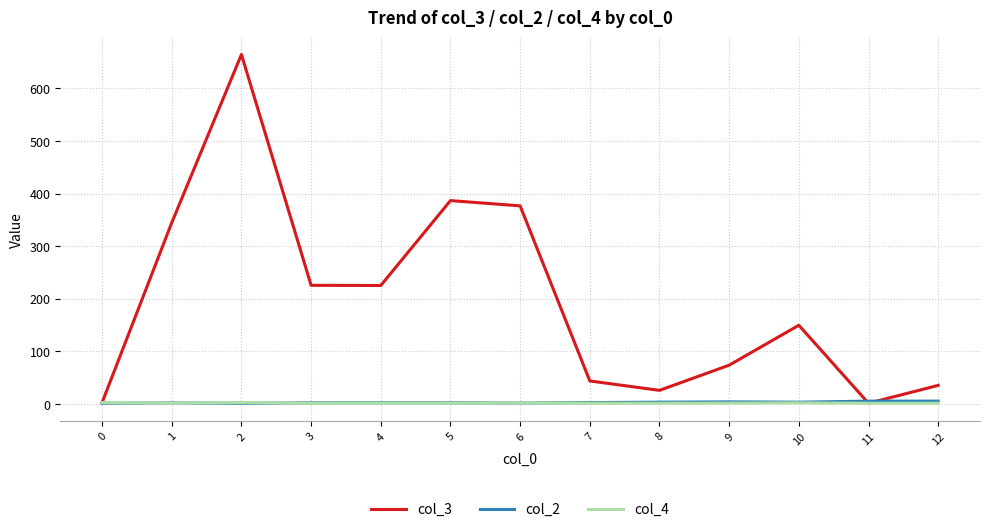

The value of col_3 at 3 is 90.0. True or false?

False